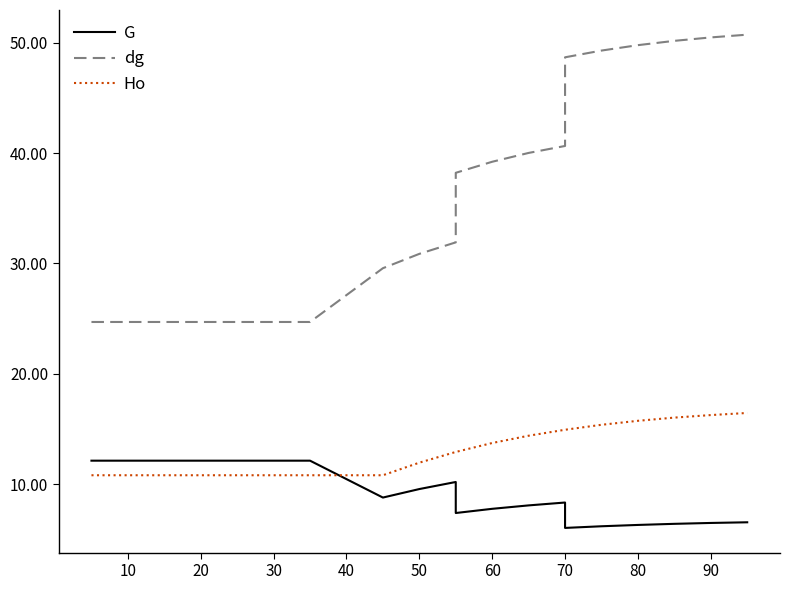

What is the maximum value for G?

12.1